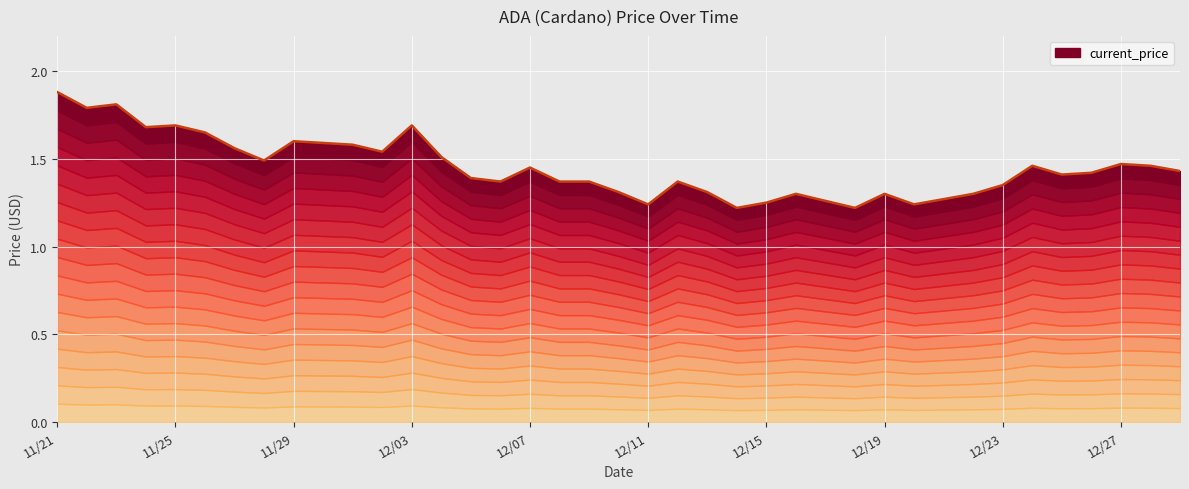

Rank the categories by value from lowest to highest.

12/14, 12/18, 12/11, 12/20, 12/15, 12/17, 12/21, 12/16, 12/19, 12/22, 12/10, 12/13, 12/23, 12/06, 12/08, 12/09, 12/12, 12/05, 12/25, 12/26, 12/29, 12/07, 12/24, 12/28, 12/27, 11/28, 12/04, 12/02, 11/27, 12/01, 11/30, 11/29, 11/26, 11/24, 11/25, 12/03, 11/22, 11/23, 11/21